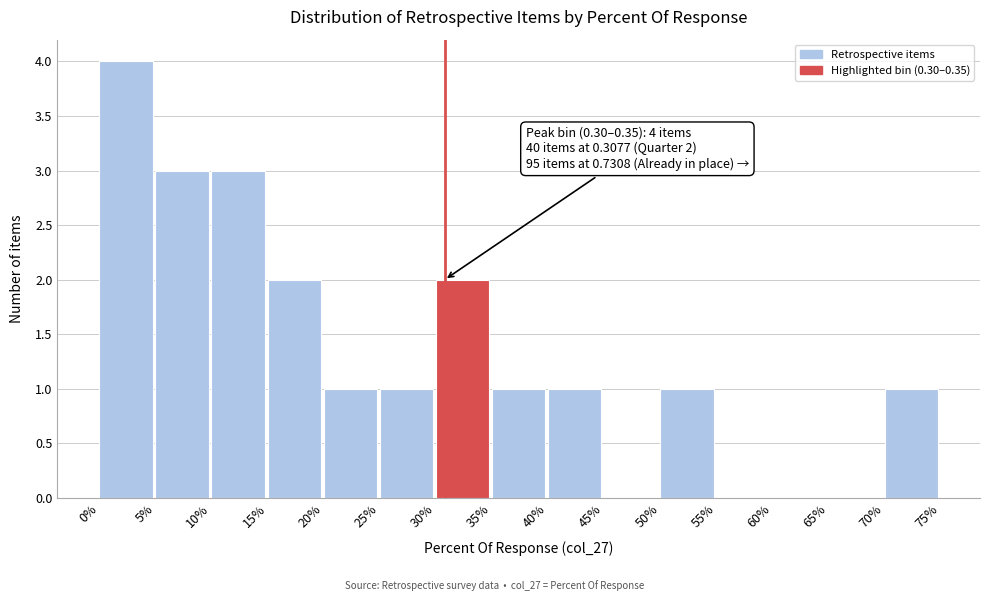

Reading left to right, list all the values displayed in this chart.

0%=4	5%=3	10%=3	15%=2	20%=1	25%=1	30%=2	35%=1	40%=1	45%=0	50%=1	55%=0	60%=0	65%=0	70%=1